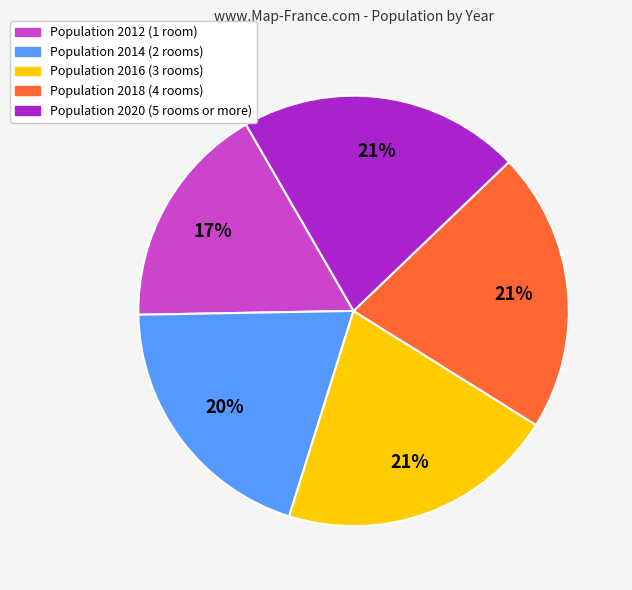

Is there any slice that represents more than half of the pie?

No